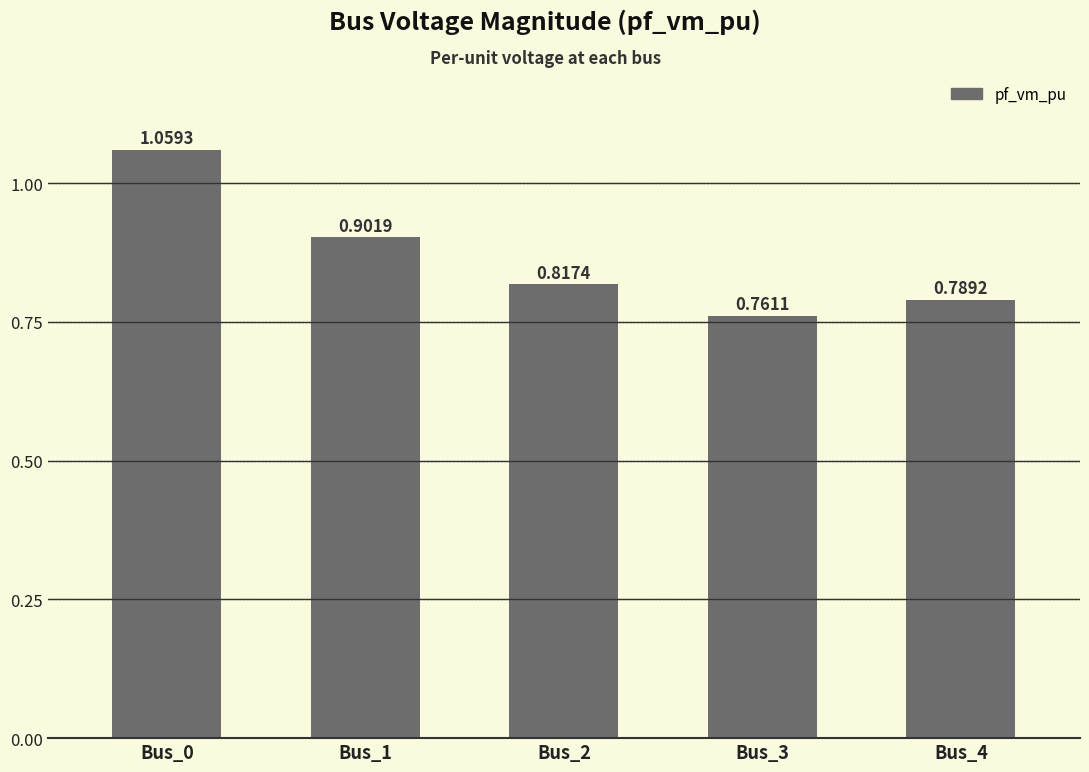

Are the bars horizontal?

No